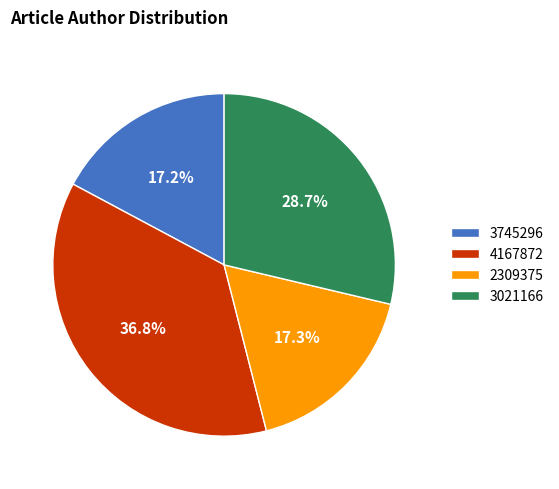

Approximately how many times larger is the value at 4167872 compared to 3745296?

2.1